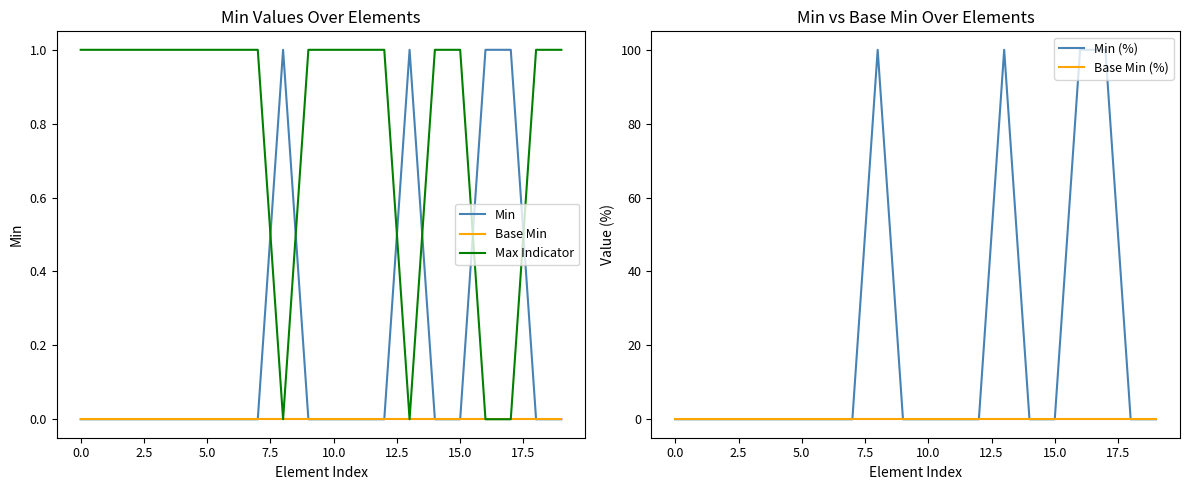

After their last crossing, which series has the higher values: Max Indicator or Min?

Max Indicator